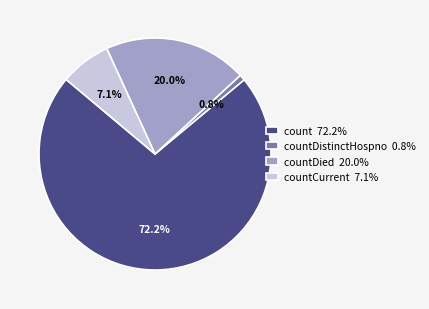

What is the ratio of the value at countCurrent 7.1% to the value at countDied 20.0%?

0.4